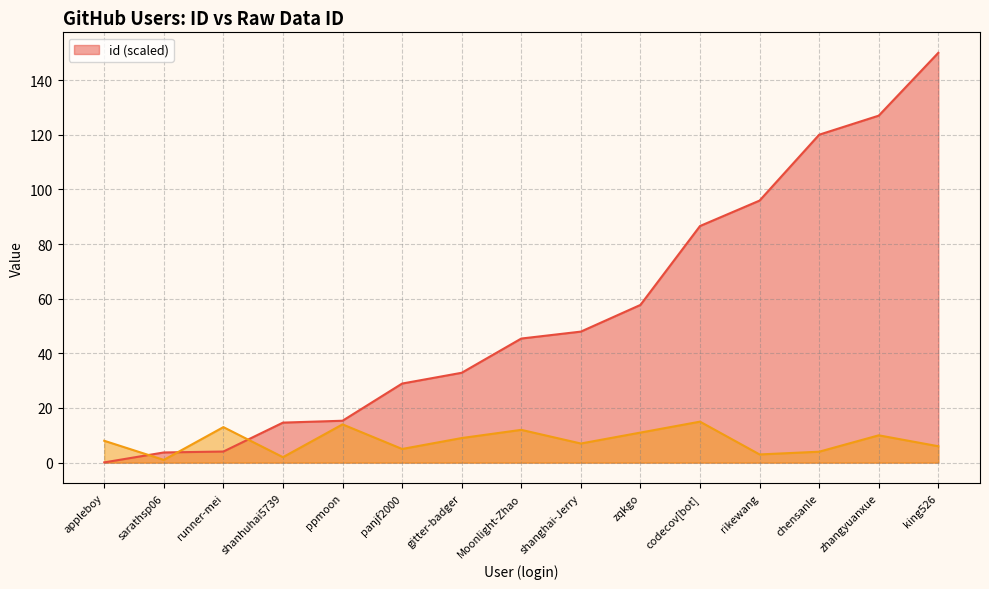

List the series in order of their peak value, highest first.

id, _raw_data_id